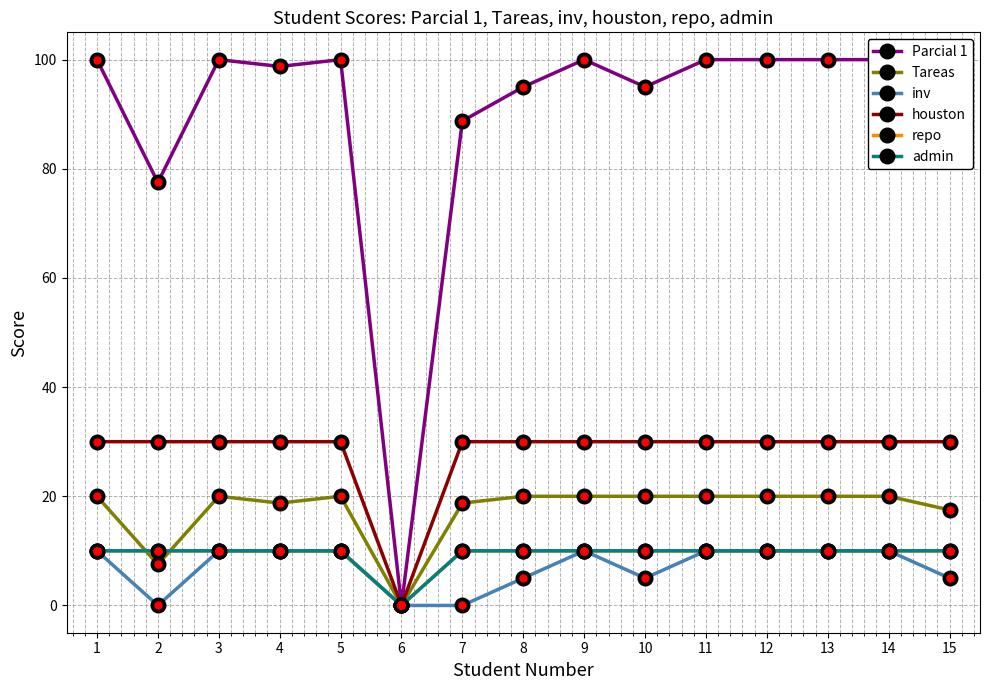

Between 2 and 8, which is larger?

8